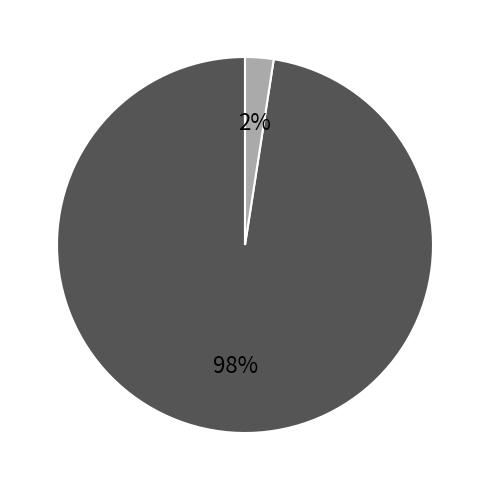

Is there a majority slice in this chart?

Yes